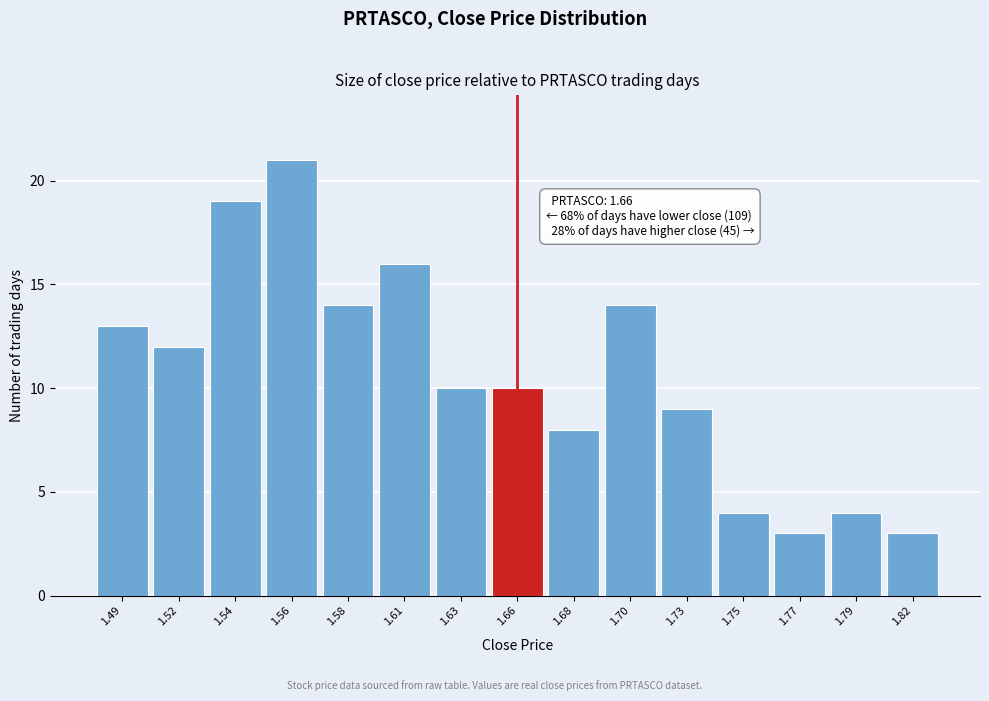

Reading right to left, extract all data points from this chart.

3	4	3	4	9	14	8	10	10	16	14	21	19	12	13